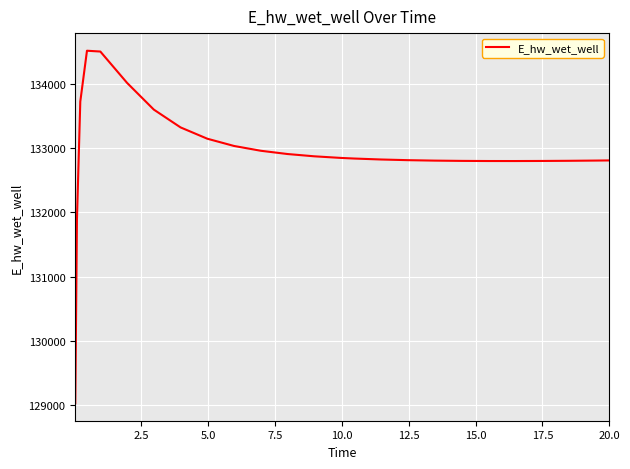

What is the difference between the maximum and minimum values?

5489.0